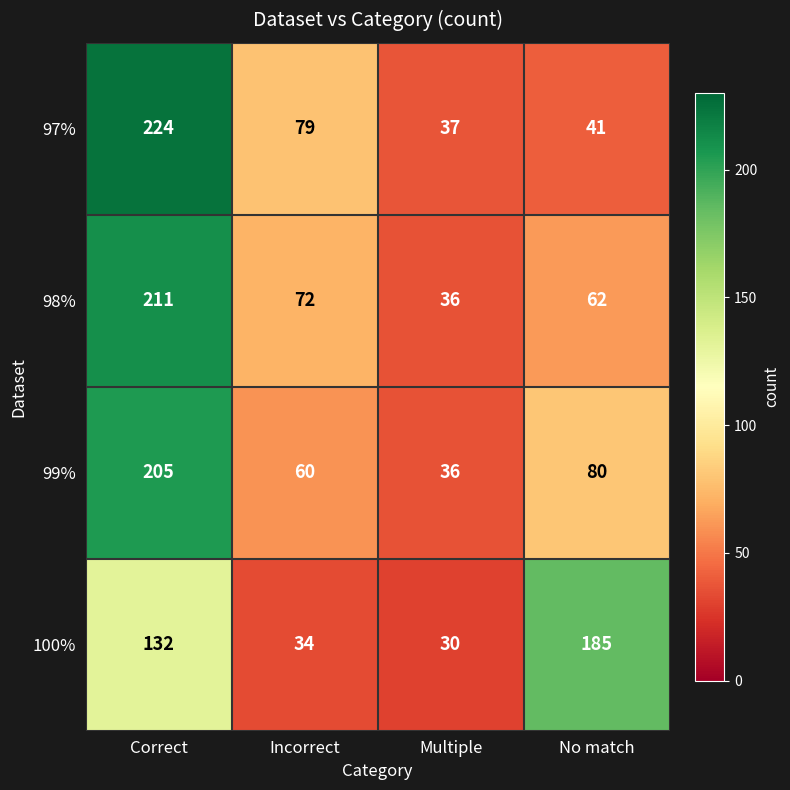

Count the 99% values in the range 60 to 205.

3